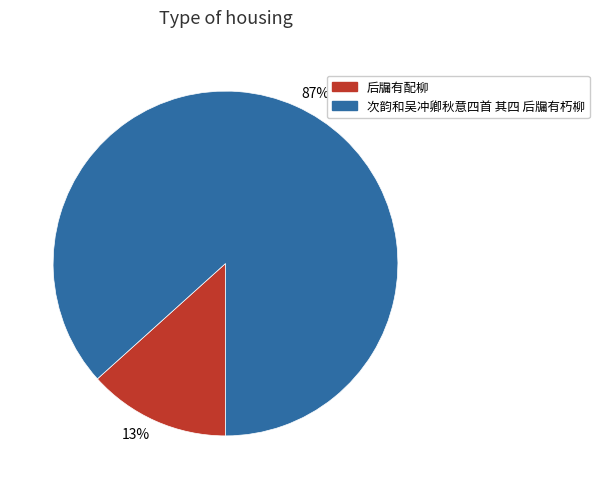

To the nearest percent, what percentage of the pie is 后牖有配柳?

13%